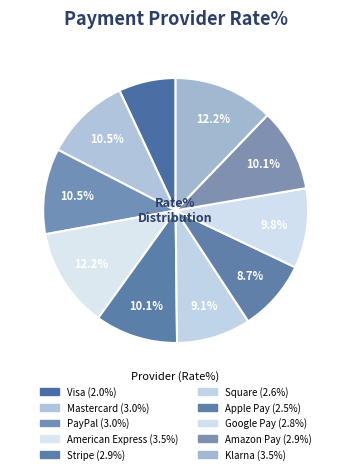

Does Square account for over 50% of the chart?

No